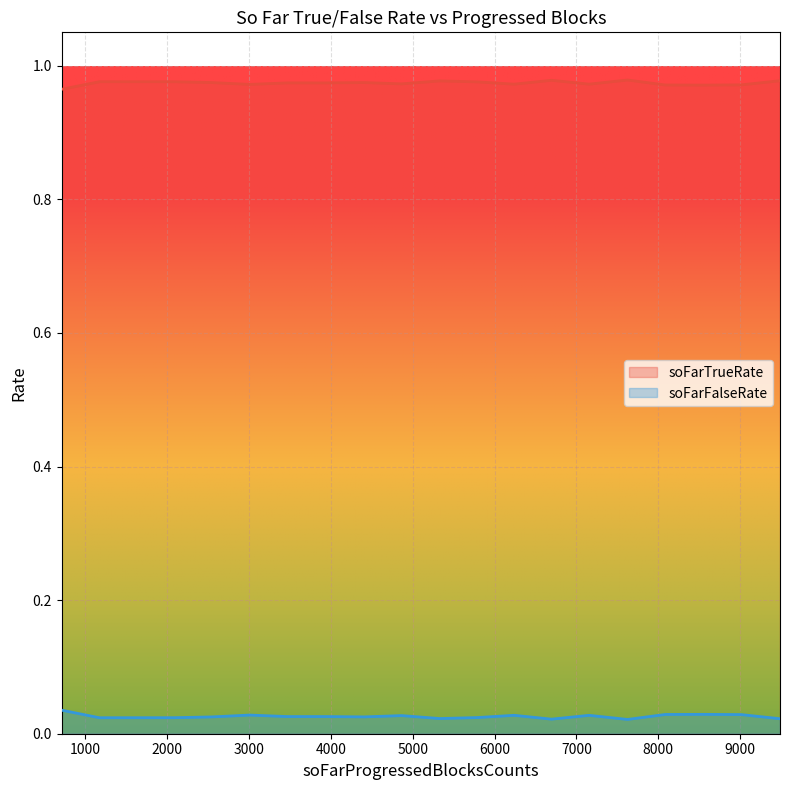

True or false: soFarTrueRate and soFarFalseRate intersect in this chart.

False